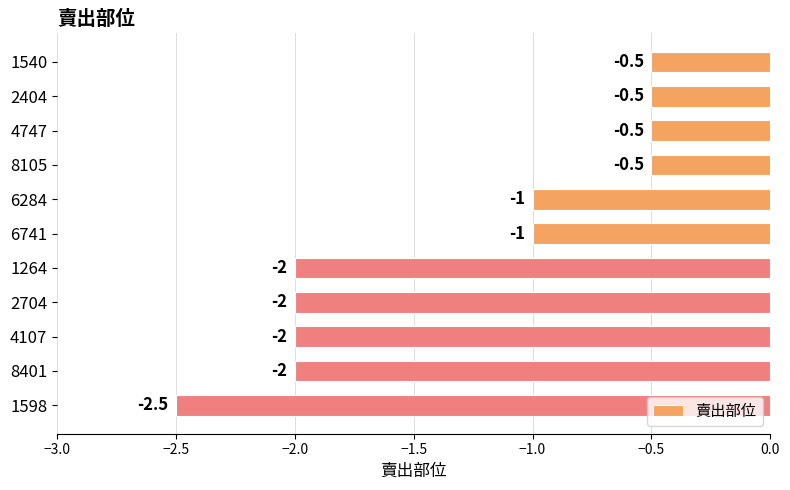

What is the maximum value shown in the chart?

-0.5